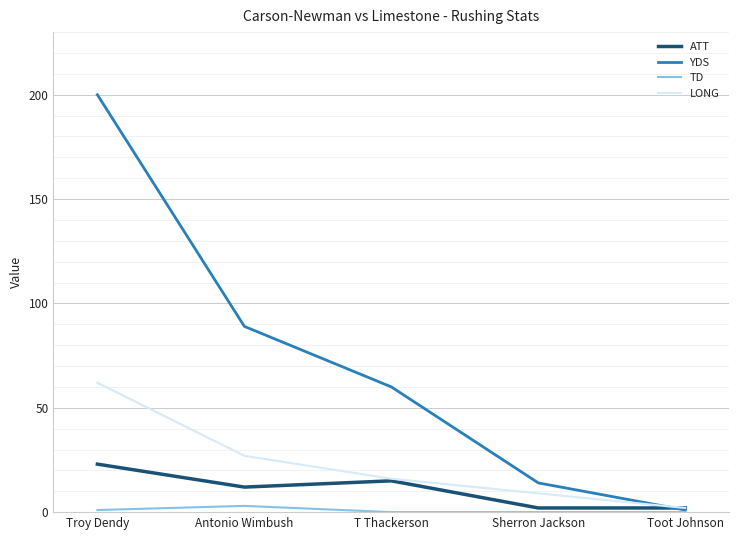

At which category does ATT reach its first local peak?

T Thackerson